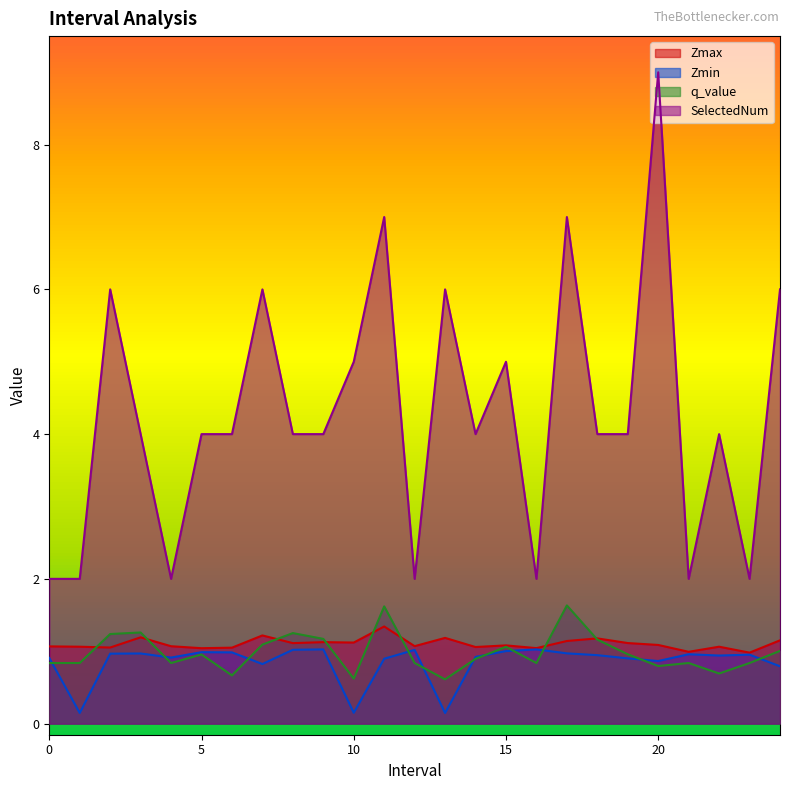

How many lines are shown in the chart?

4